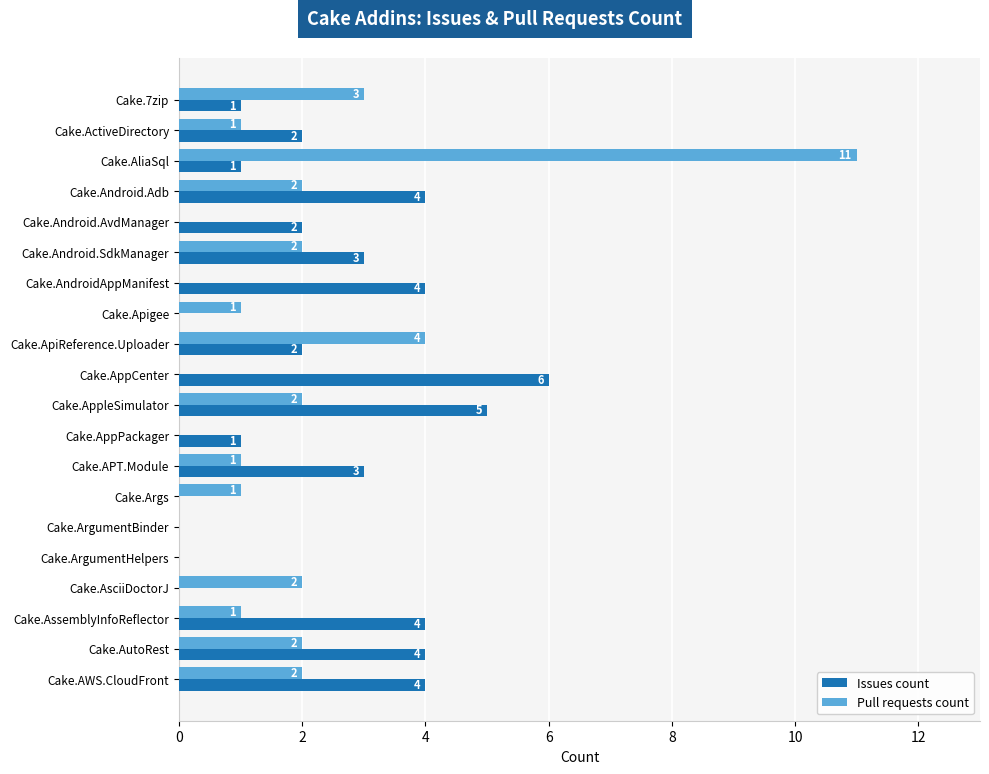

At which label does Pull requests count reach its peak?

Cake.AliaSql